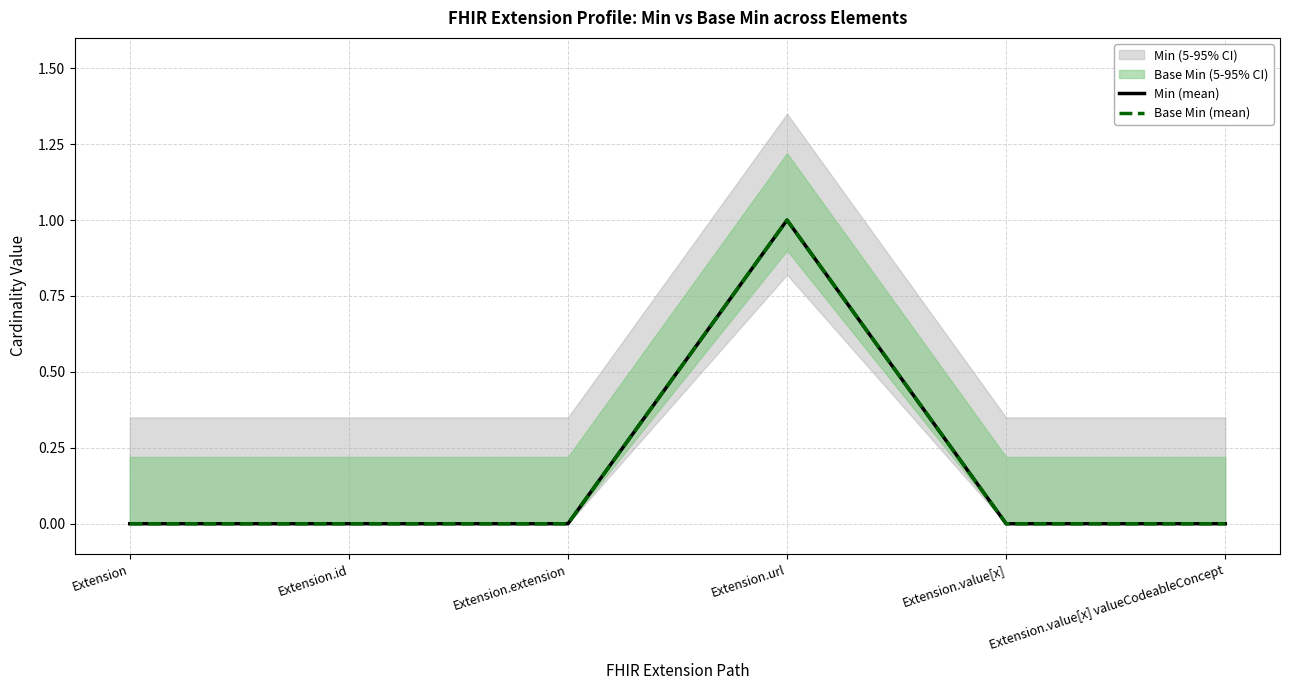

What is the difference between the maximum and second lowest values in the Base Min (mean) series?

1